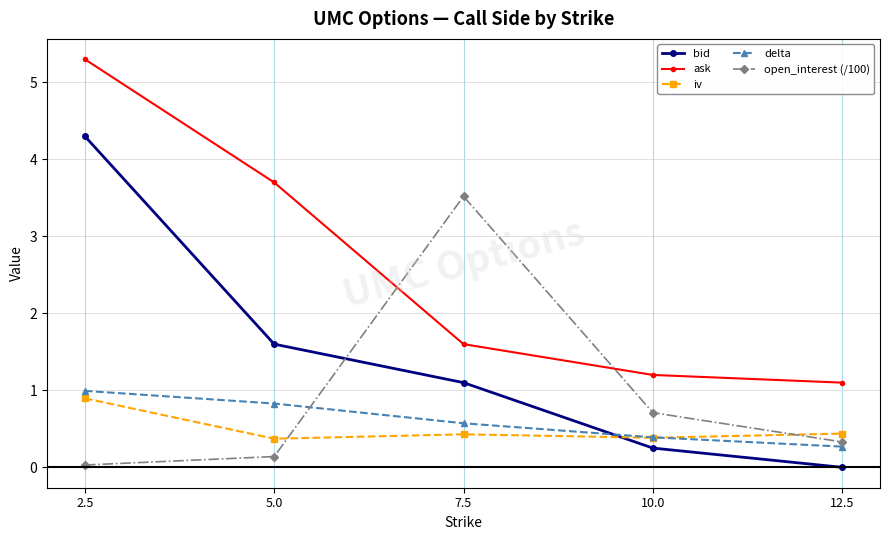

What is the difference between the highest and lowest values at 12.5?

1.1